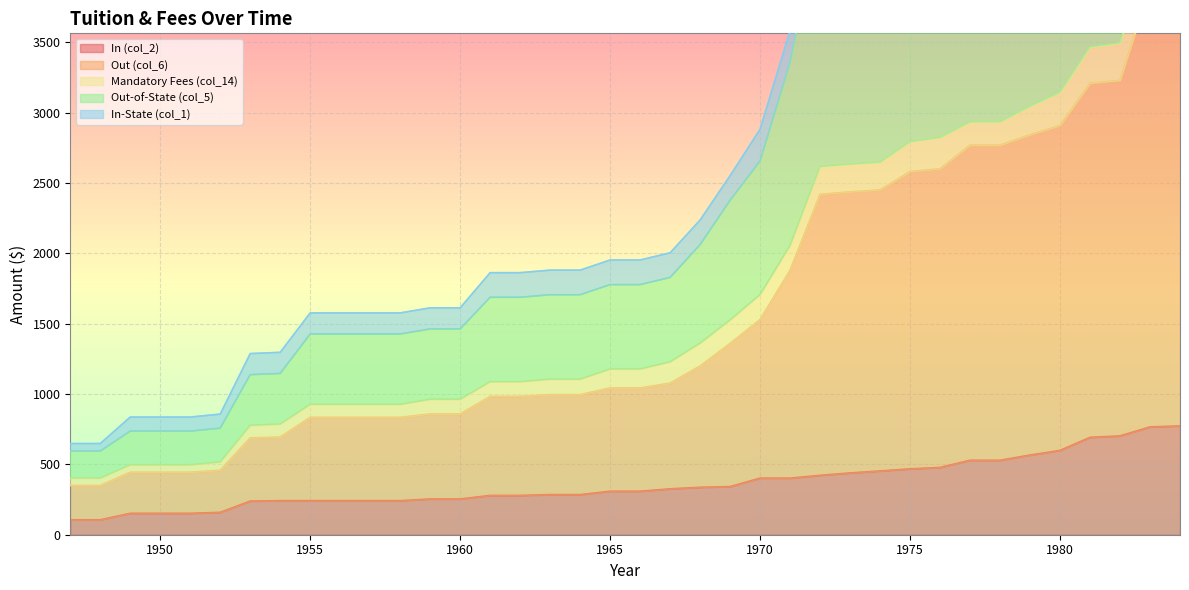

What is the lowest value of the In (col_2) series?

106